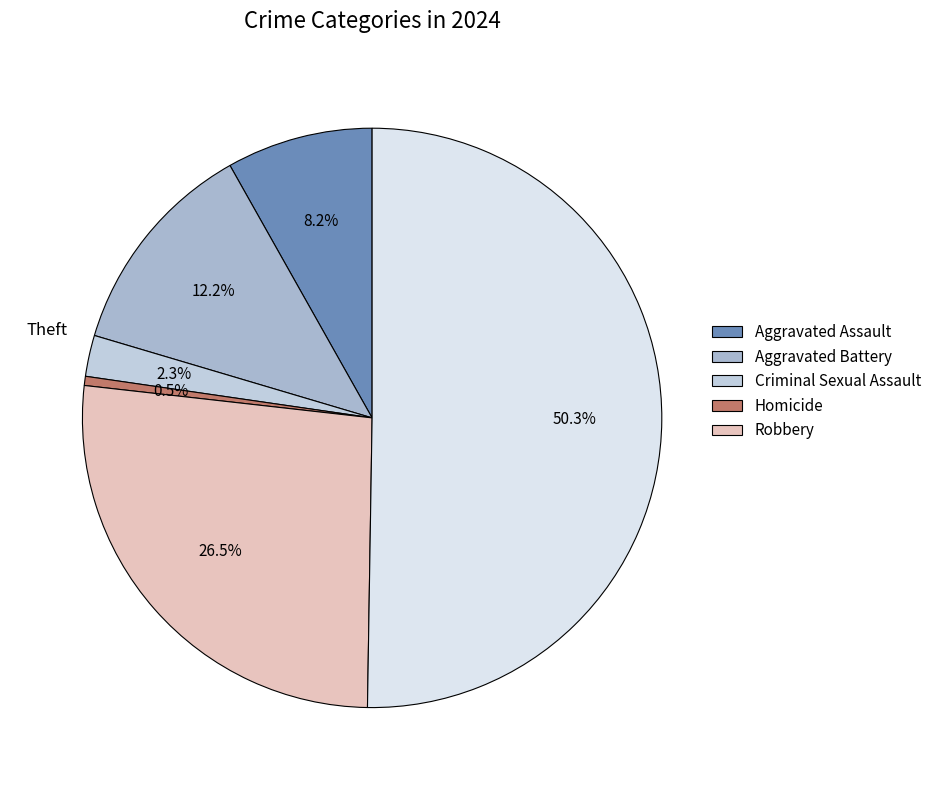

To the nearest percent, what is the average slice percentage?

17%